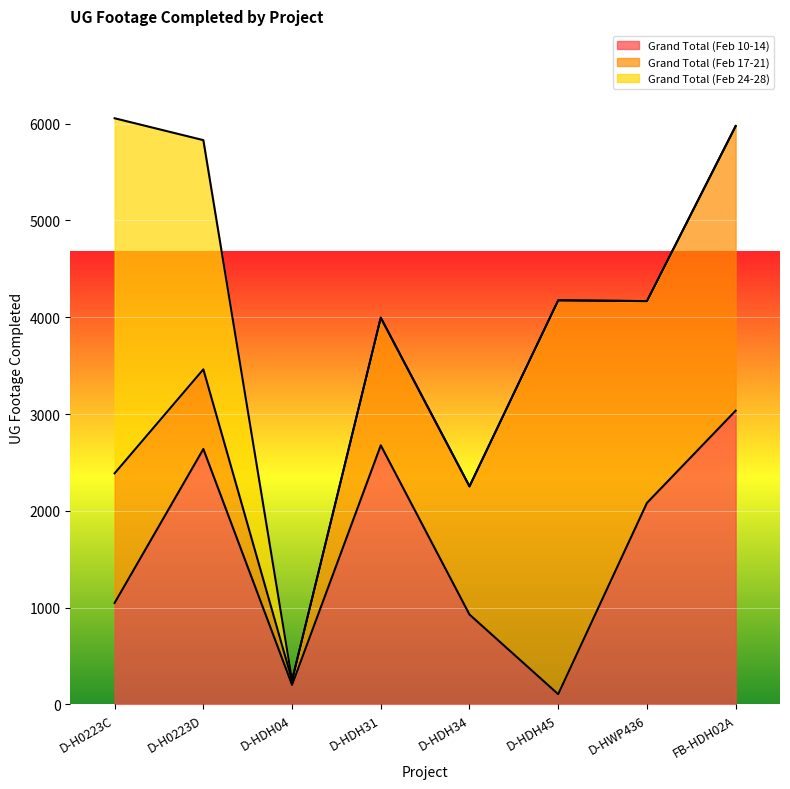

What position from the right is D-H0223D?

7